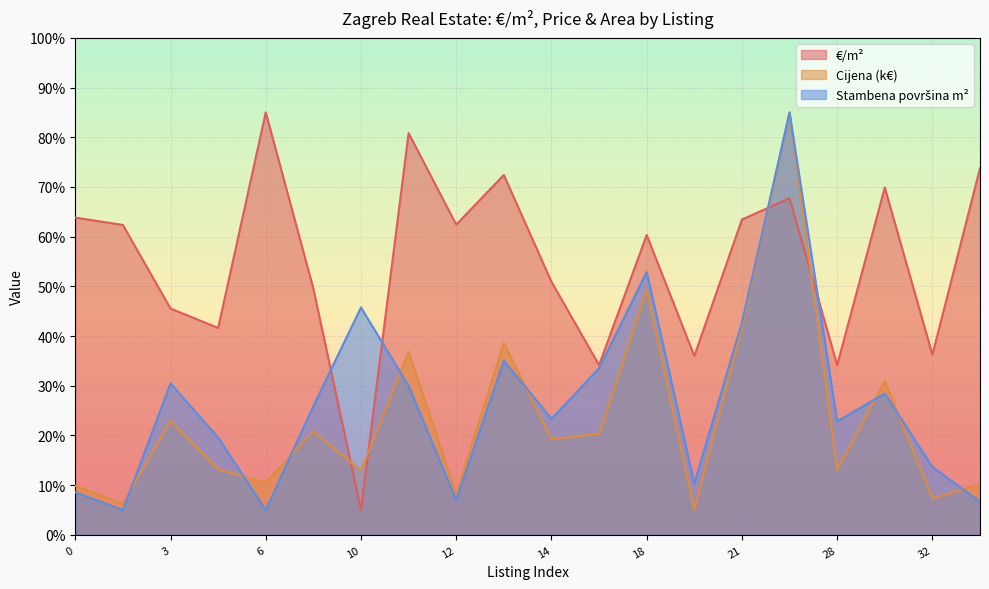

What is the sum of all Stambena površina m² values?

531.8